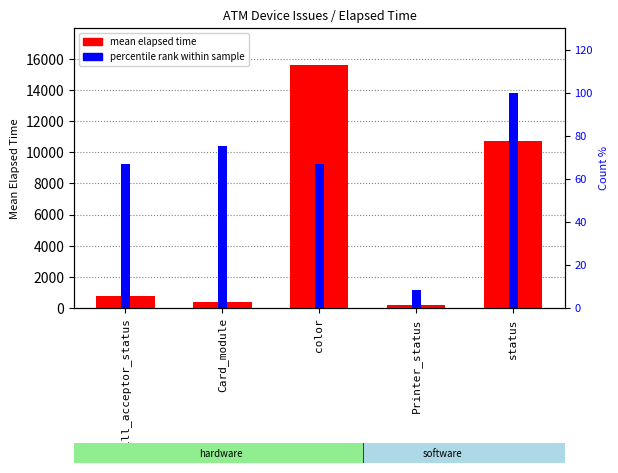

What is the maximum value shown in the chart?

15633.0